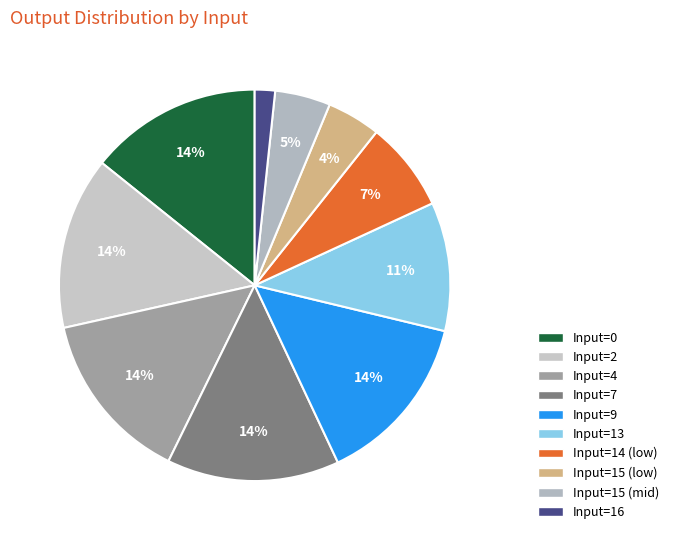

How many slices are in this pie chart?

10